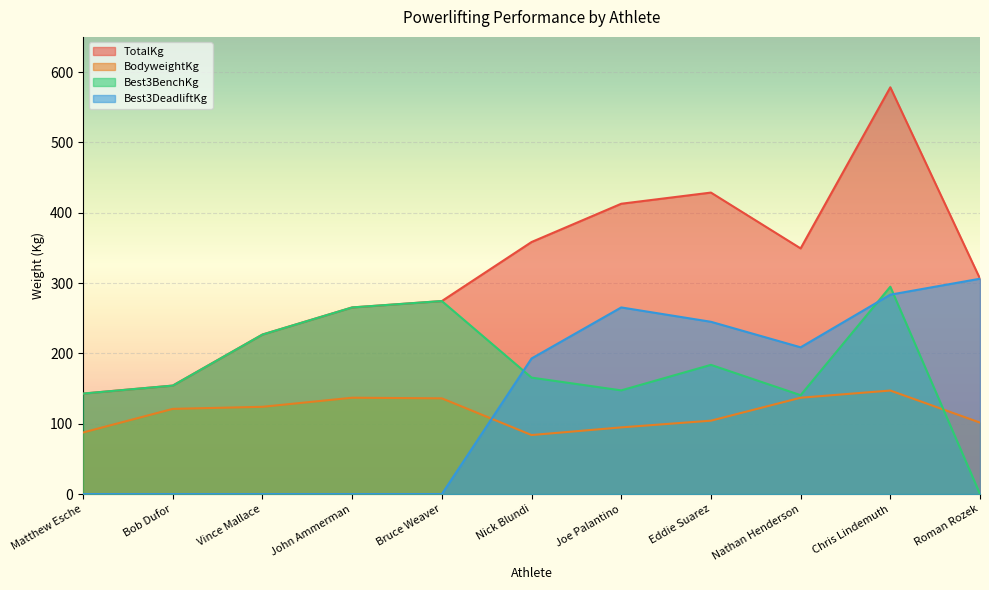

Reading left to right, list all the values displayed in this chart.

TotalKg: 142.9	154.2	226.8	265.4	274.4	358.3	412.8	428.6	349.3	578.3	306.2
BodyweightKg: 87.5	121.1	124.1	137.0	136.1	83.9	94.8	104.3	137.0	147.2	101.6
Best3BenchKg: 142.9	154.2	226.8	265.4	274.4	165.6	147.4	183.7	140.6	294.8	0.0
Best3DeadliftKg: 0.0	0.0	0.0	0.0	0.0	192.8	265.4	244.9	208.7	283.5	306.2